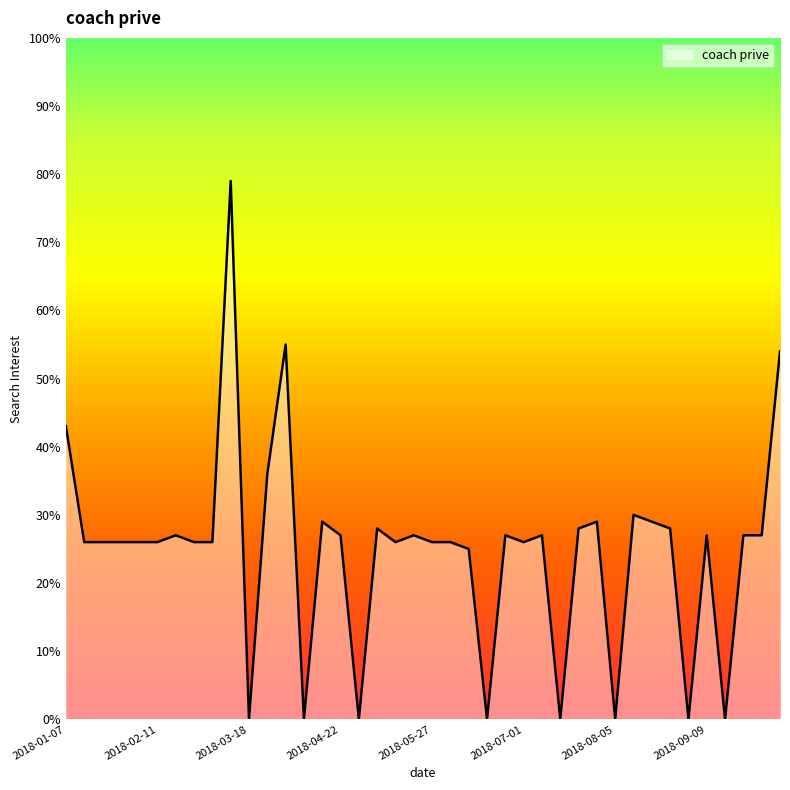

What is the difference between the maximum and minimum values?

79